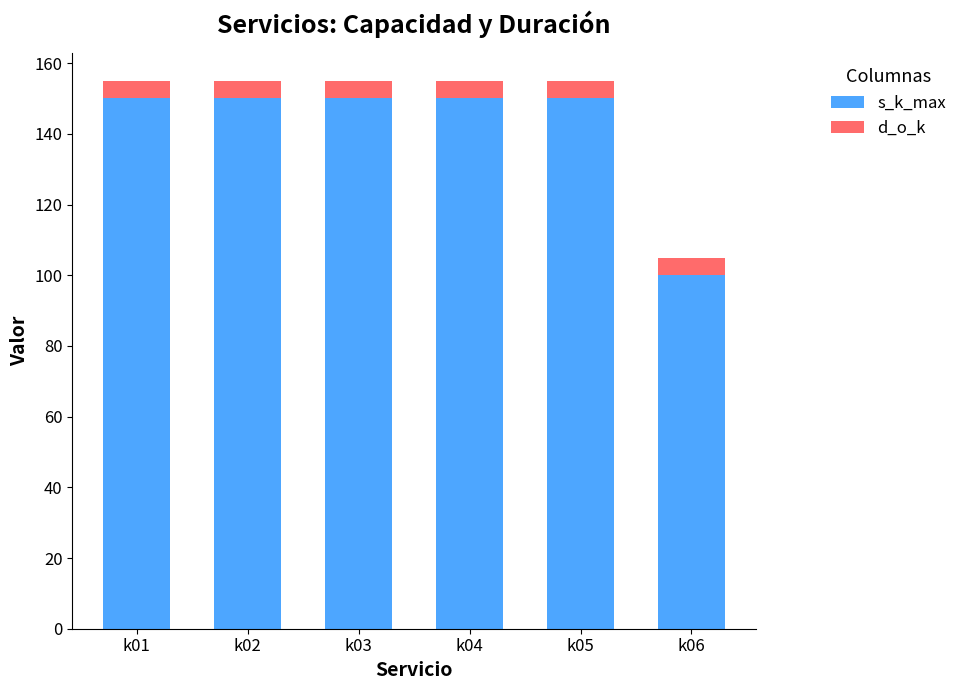

The value of s_k_max at k02 is 210. True or false?

False